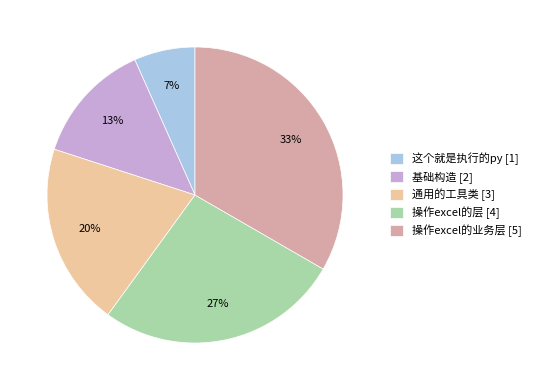

To the nearest percent, what portion does 通用的工具类 represent?

20%